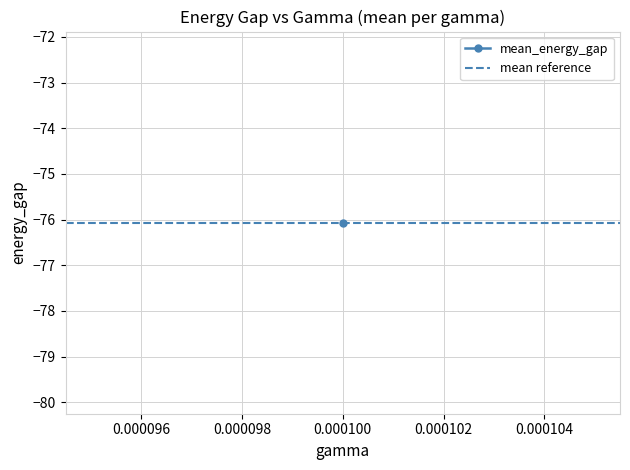

True or false: the data has more than 1 interior local peaks.

False